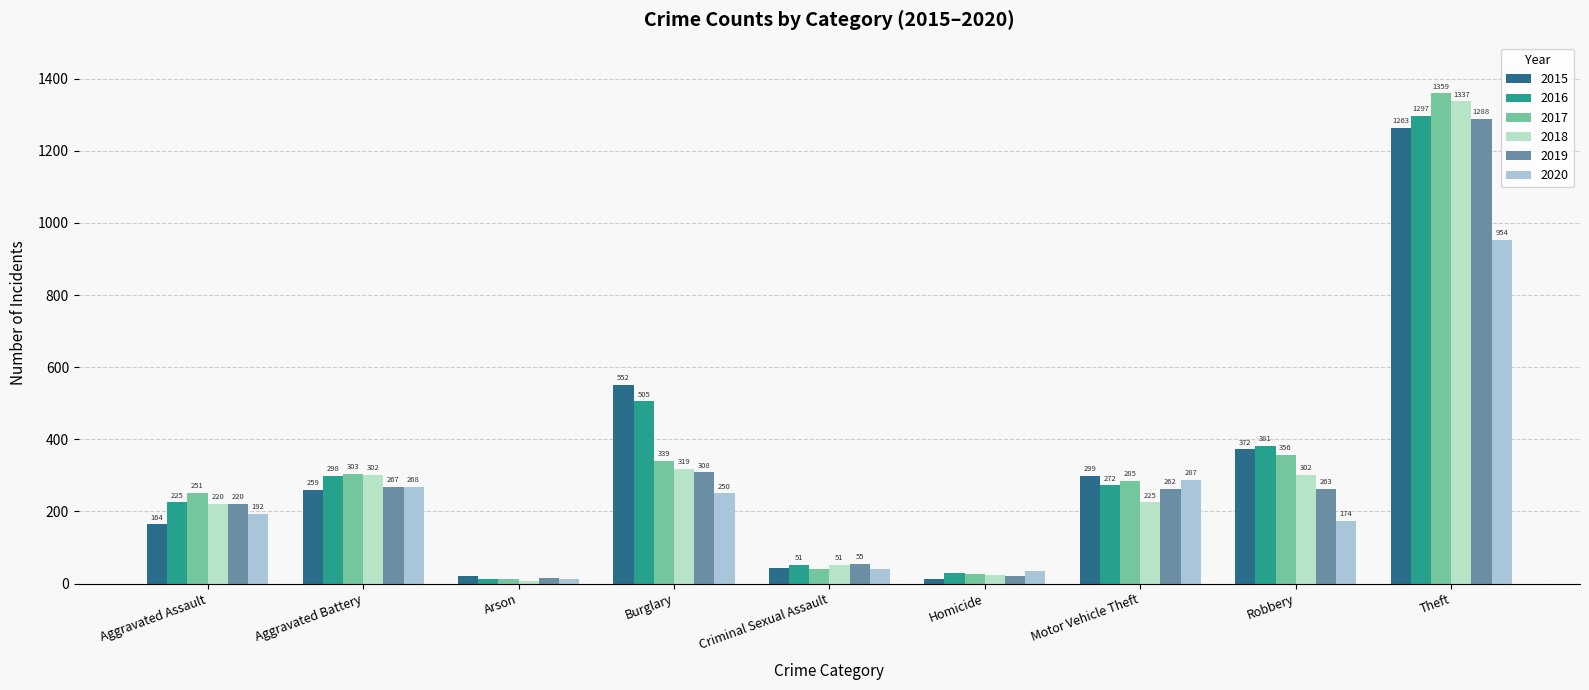

Between Aggravated Assault and Aggravated Battery, which series saw the biggest shift?

2015